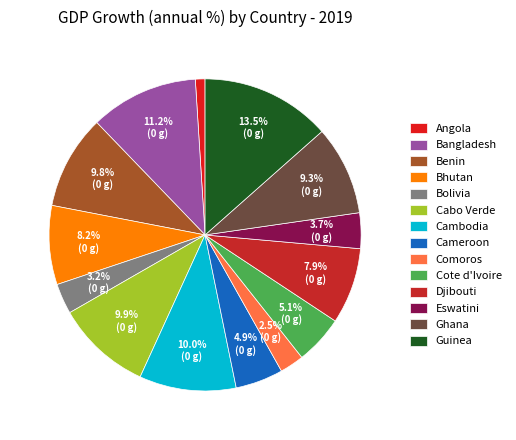

To the nearest percent, what portion does Benin represent?

10%